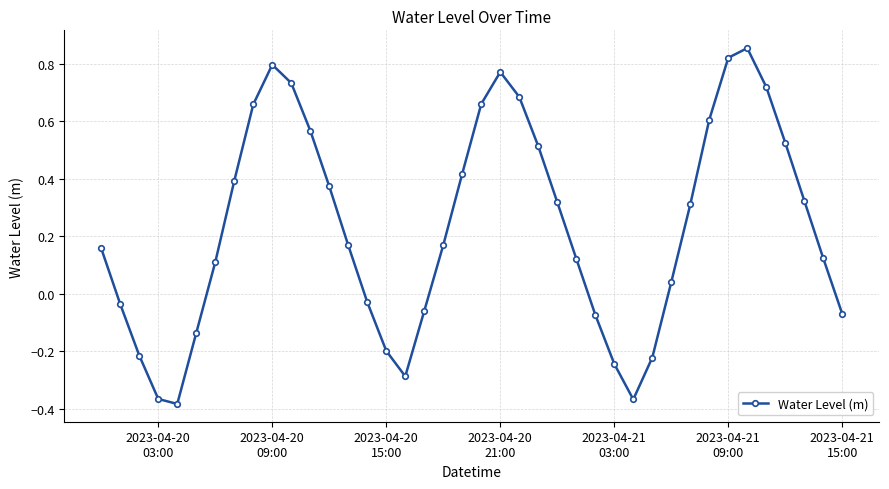

True or false: there are more than 2 points higher than both neighbors.

True